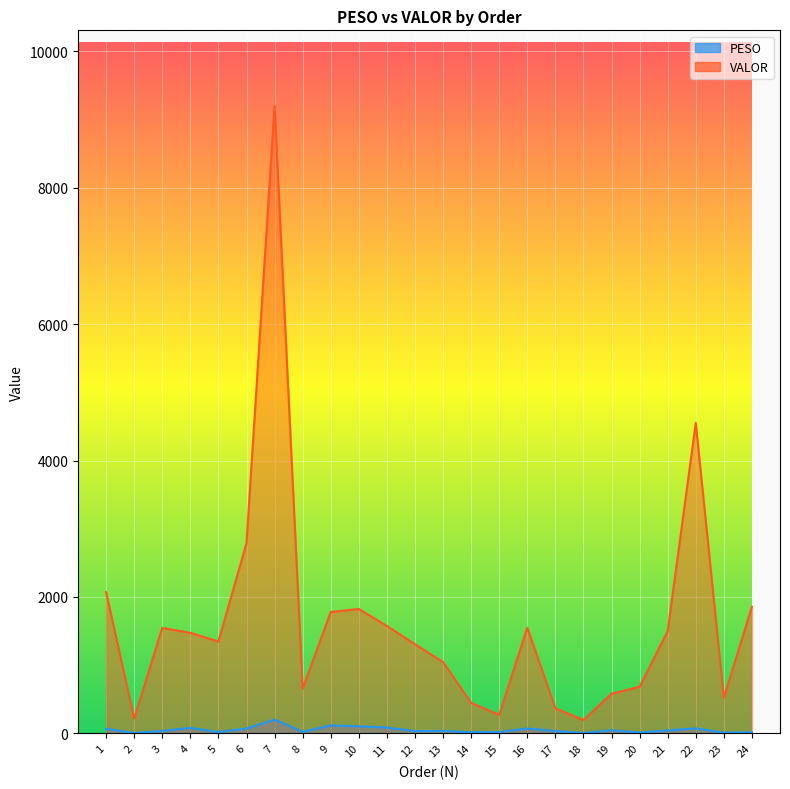

What is the smallest value displayed?

3.7